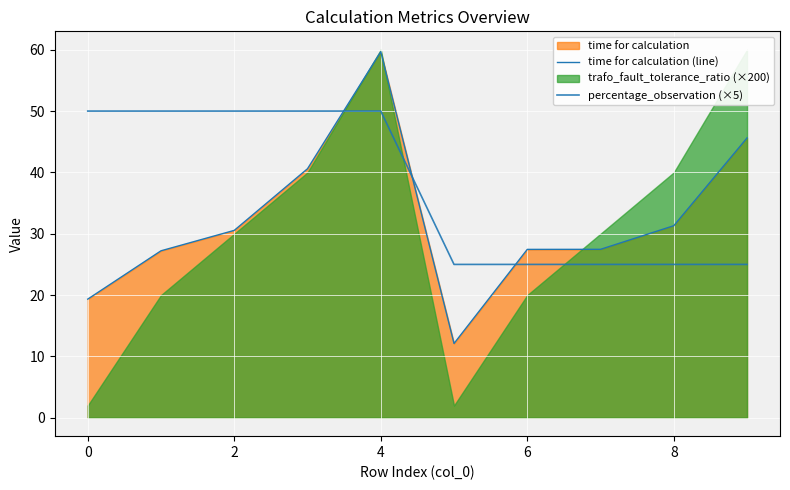

What is the difference between the maximum and minimum values in the percentage_observation (×5) series?

25.0